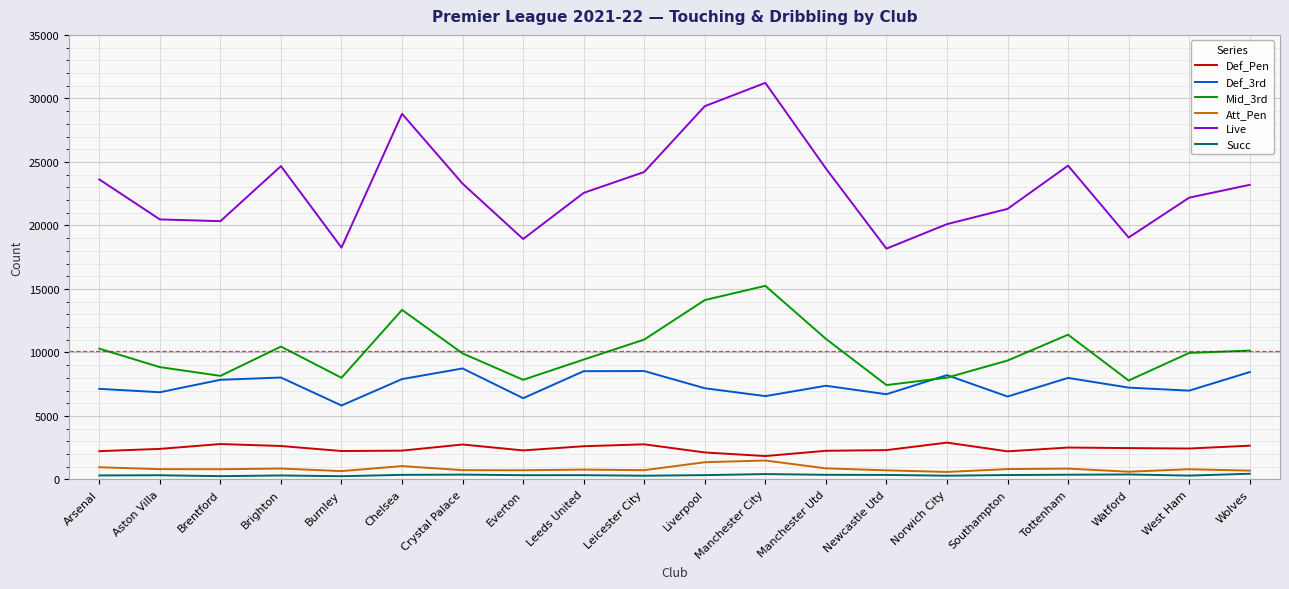

What is the minimum value for Att_Pen?

593